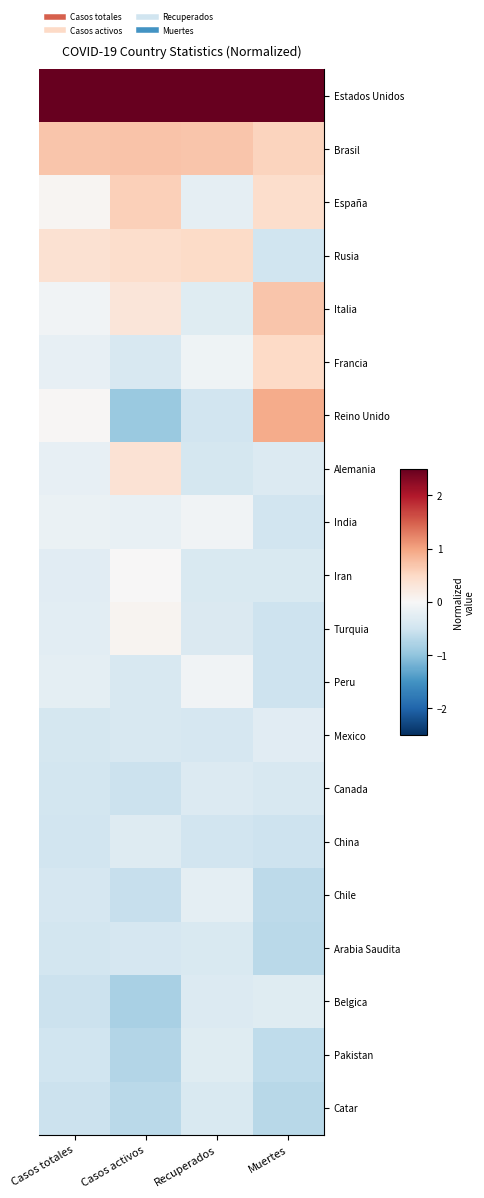

At which category is the sum across all series the highest?

Muertes